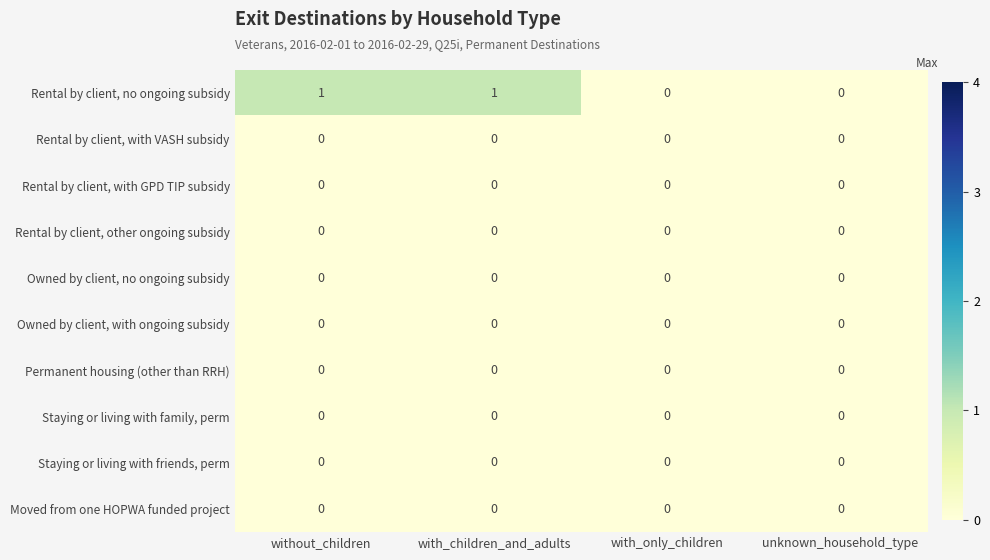

Is it true that Rental by client, other ongoing subsidy equals 0 at with_children_and_adults?

True